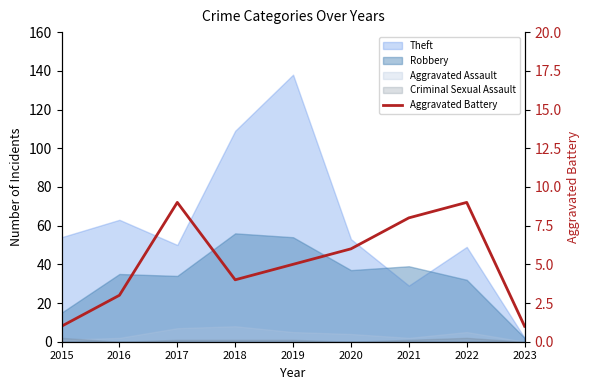

Reading left to right, extract all data points from this chart.

2015=1	2016=3	2017=9	2018=4	2019=5	2020=6	2021=8	2022=9	2023=1